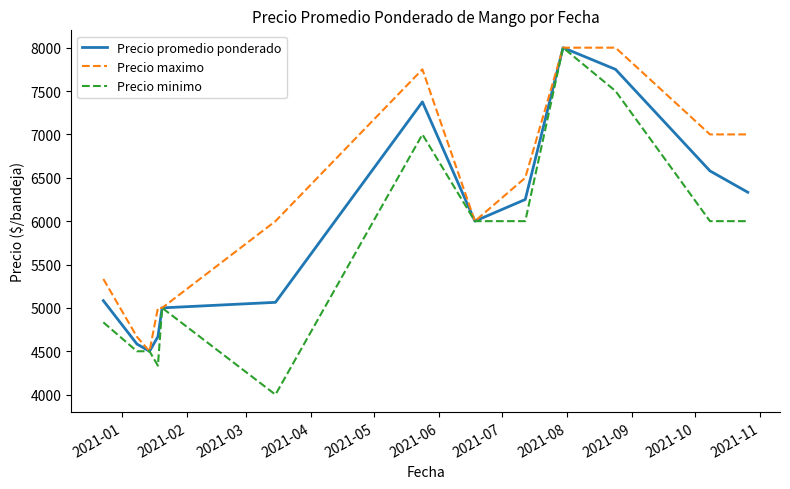

Which series has the largest total across all categories?

Precio maximo